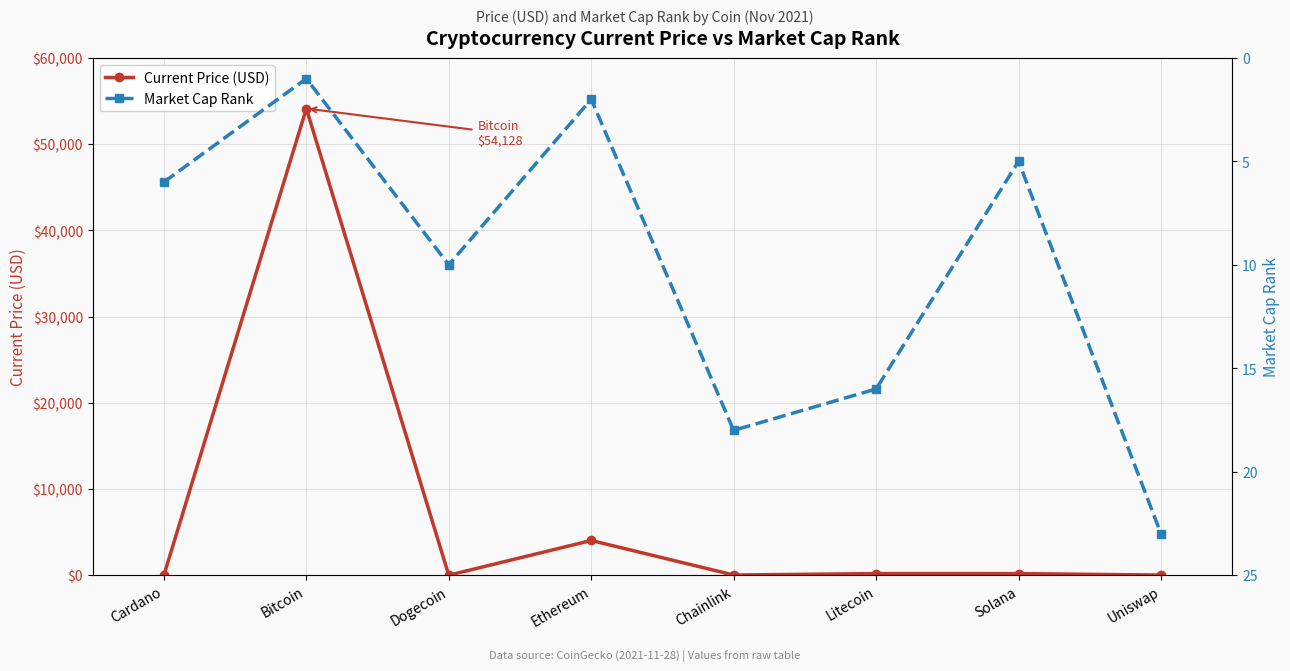

Is this an area chart (filled region under the line)?

No